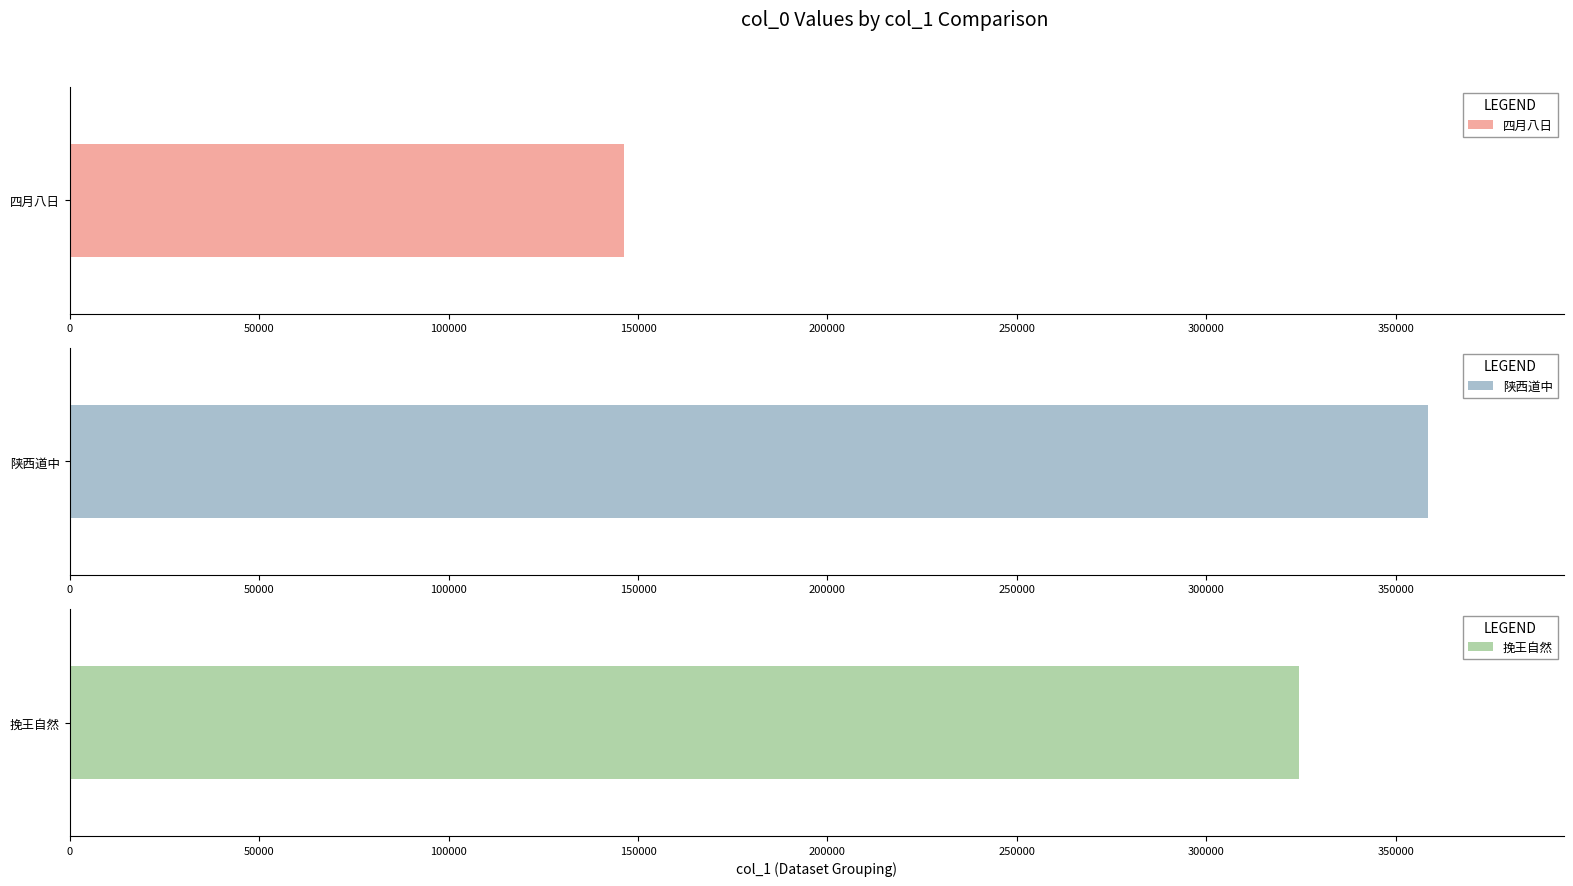

Does the chart contain any negative values?

No